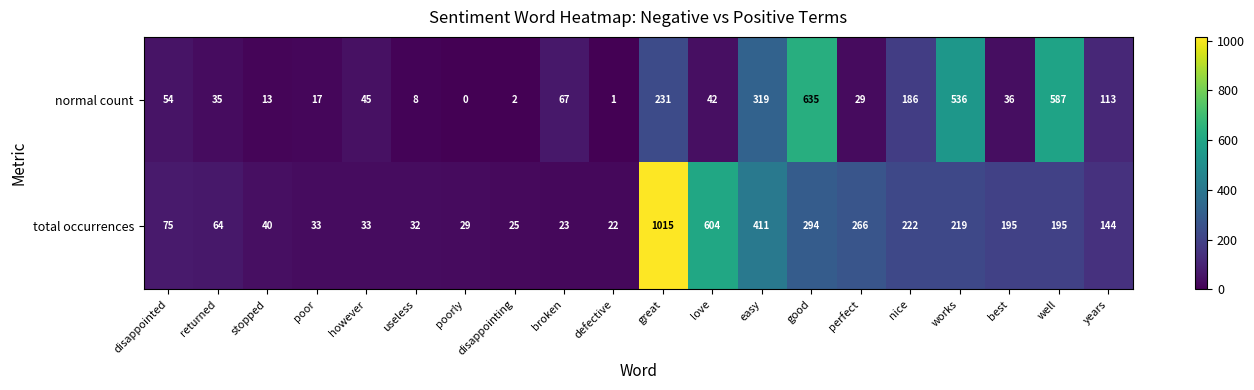

True or false: normal count has a value of 38 at nice.

False